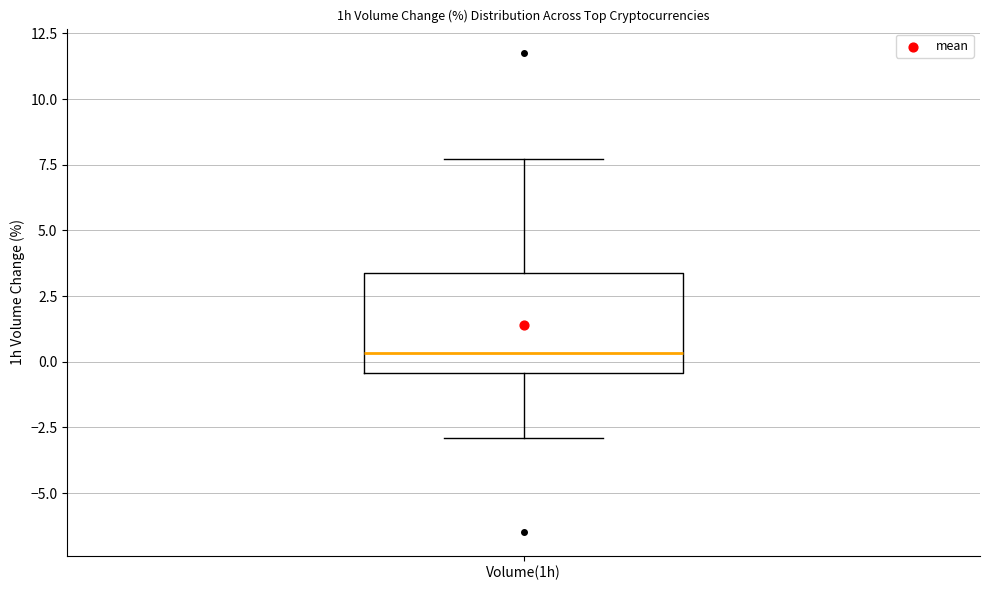

Where does the lower whisker of the box for Volume(1h) end on the y-axis? The values are not printed on the chart, so give them approximately, as read against the axis.

-3.0